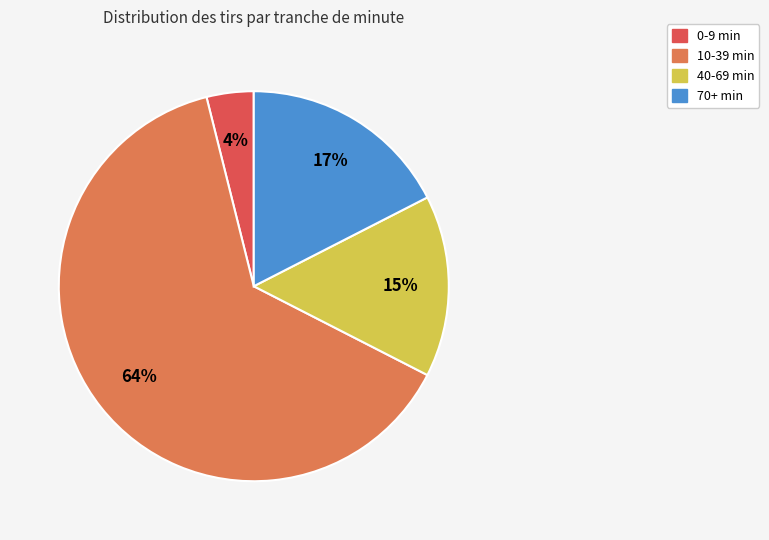

Count the number of slices in the pie.

4